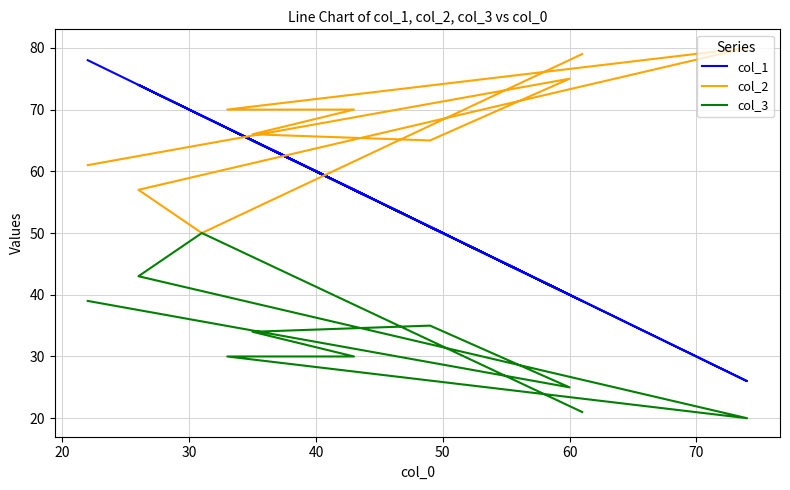

What is the maximum value shown in the chart?

80